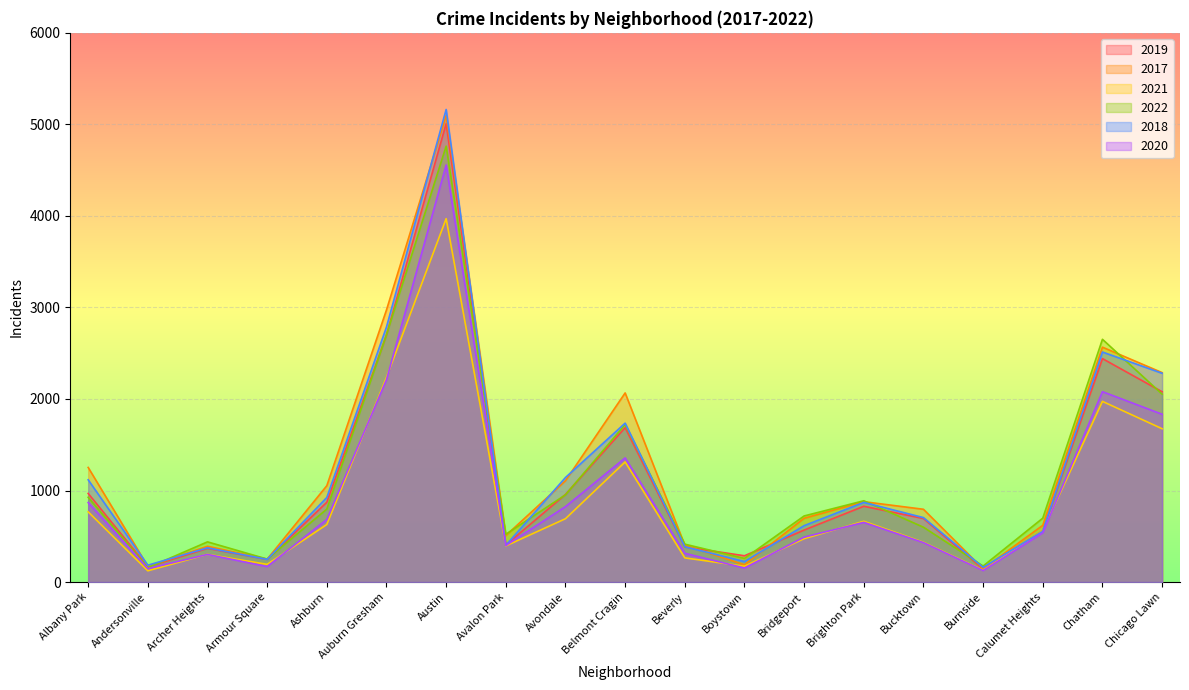

Read the 2017 value at Andersonville.

171